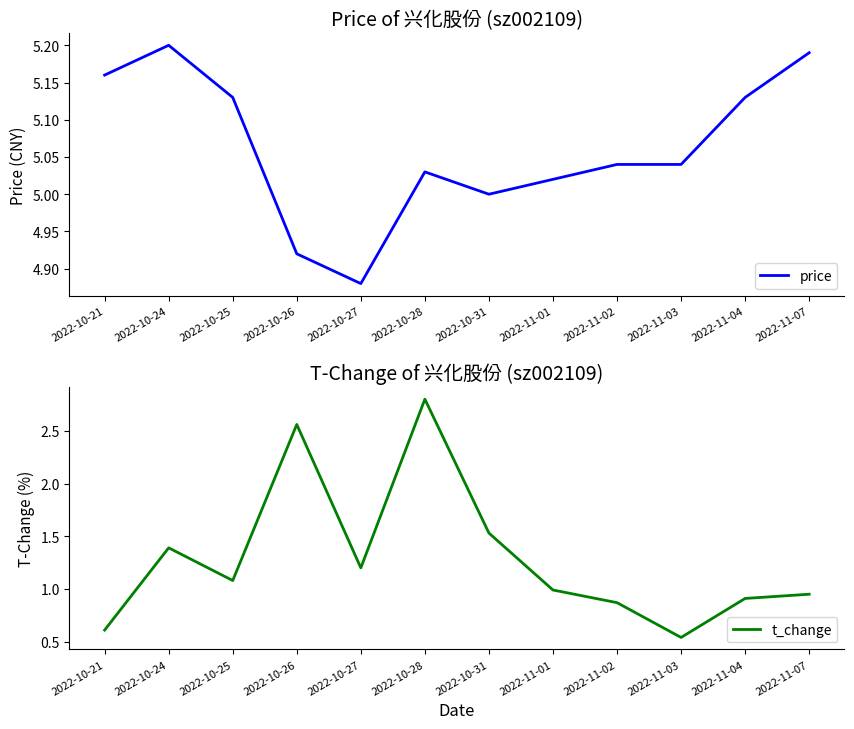

True or false: price and t_change cross at least once.

False